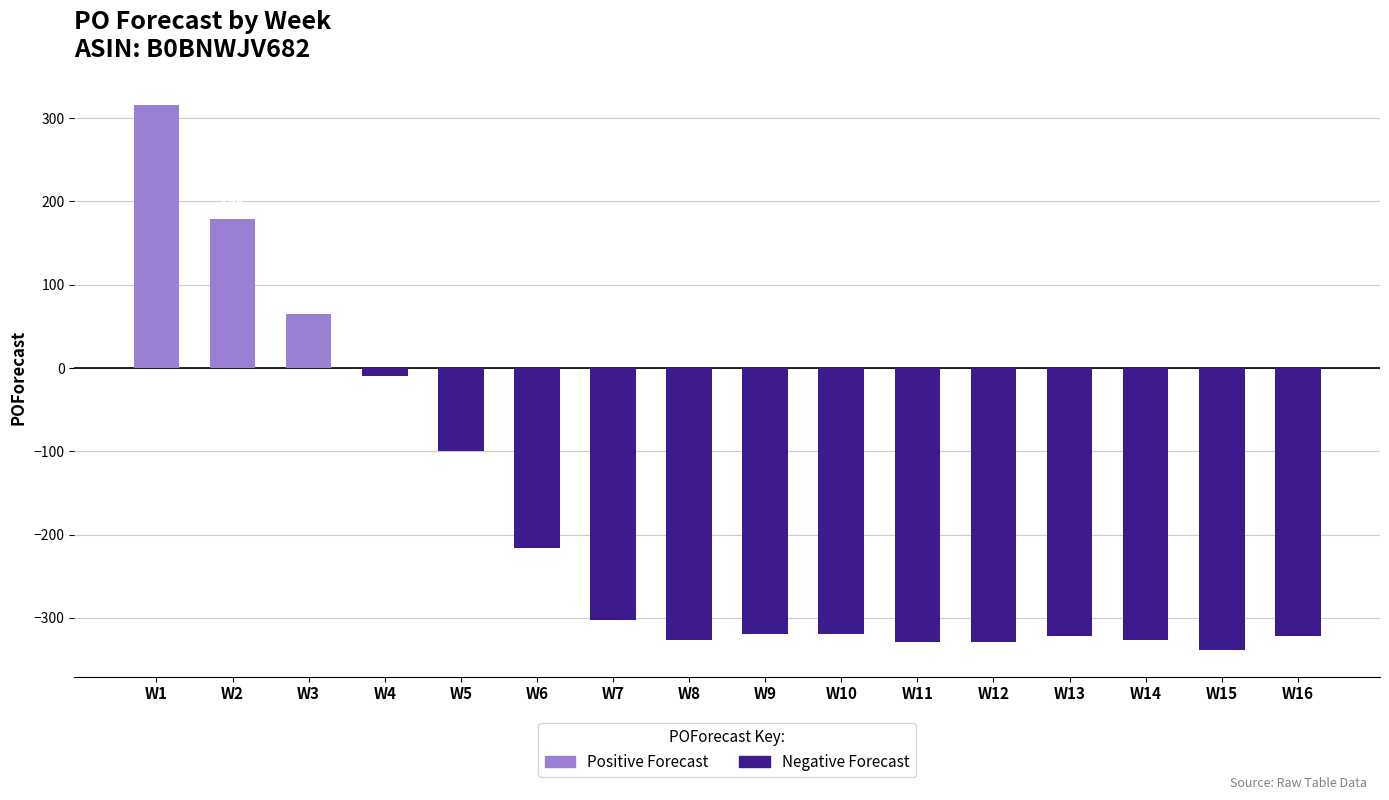

What is the greatest value displayed?

316